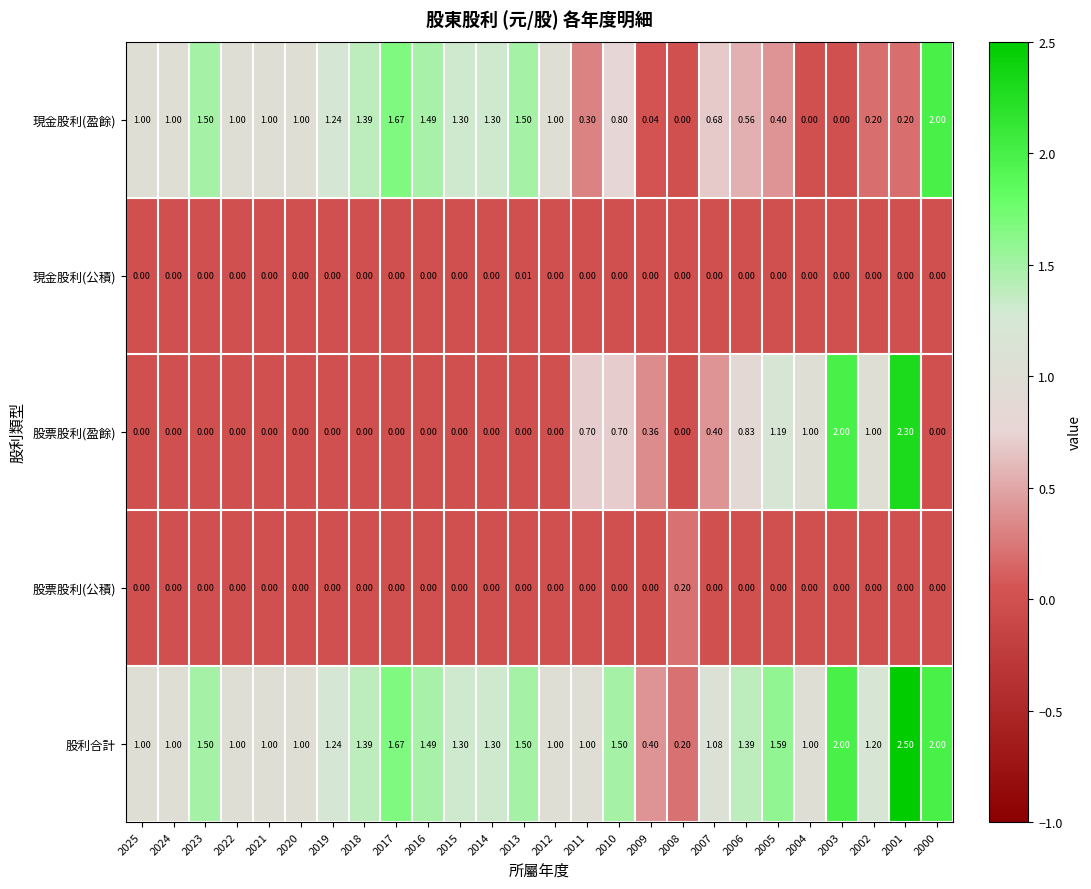

List the series in order of their peak value, lowest first.

現金股利(公積), 股票股利(公積), 現金股利(盈餘), 股票股利(盈餘), 股利合計